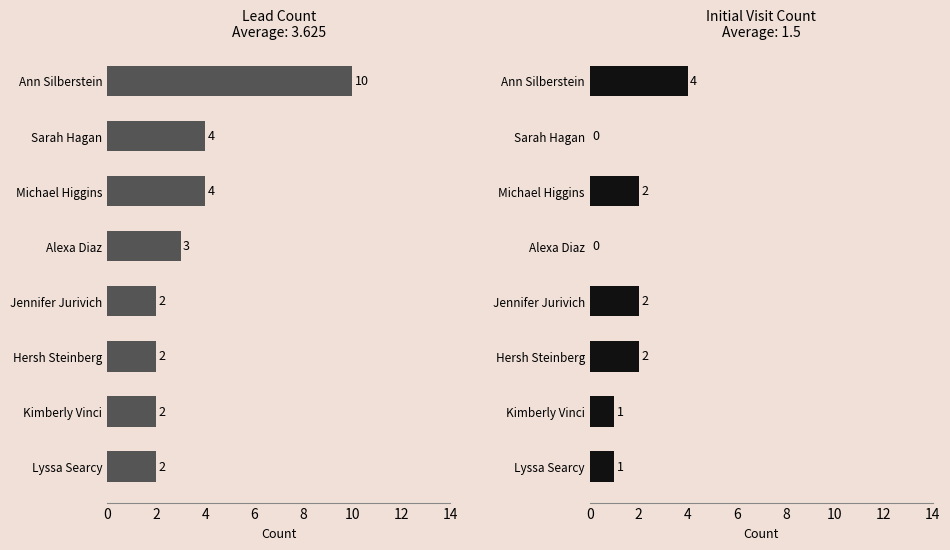

Reading right to left, list all the values displayed in this chart.

Lead Count: 2	2	2	2	3	4	4	10
Initial Visit Count: 1	1	2	2	0	2	0	4